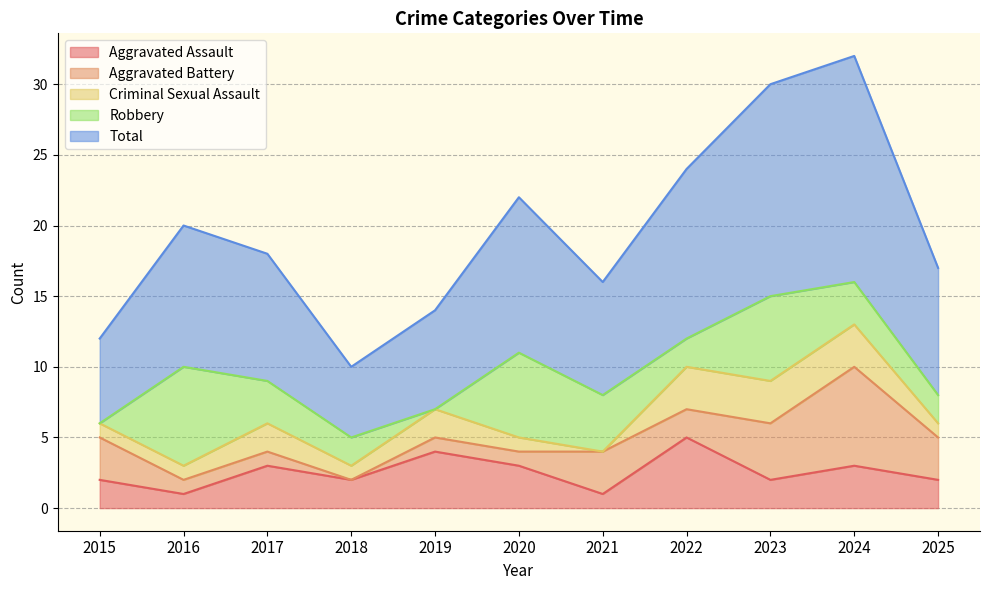

What is the difference between the second highest and minimum values in the Robbery series?

6